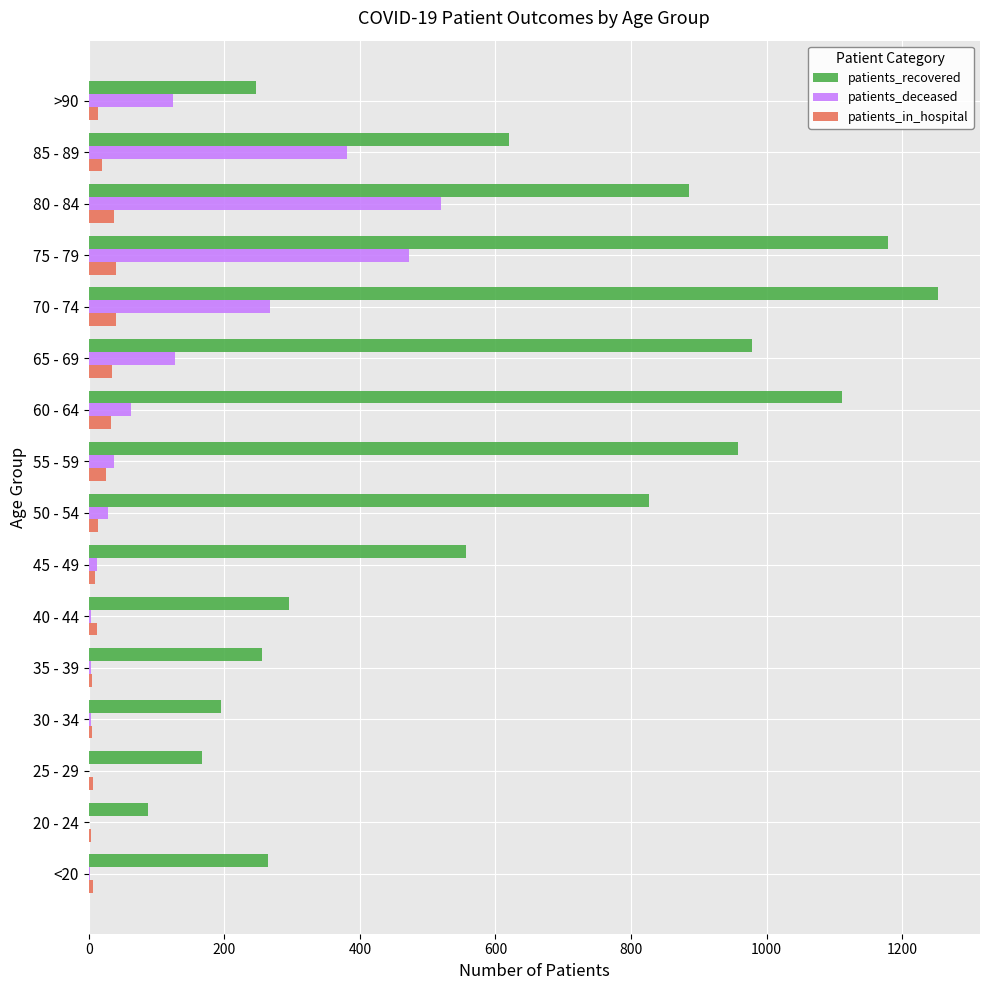

What are all the series names shown in the legend?

patients_recovered, patients_deceased, patients_in_hospital